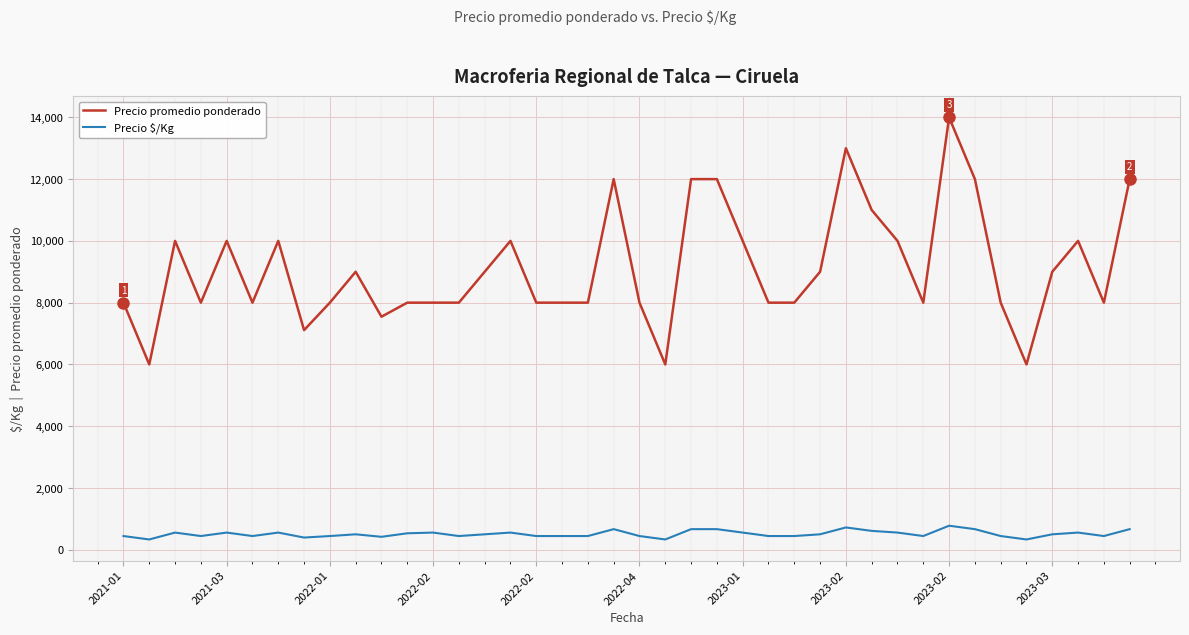

Which series has the largest total across all categories?

Precio promedio ponderado